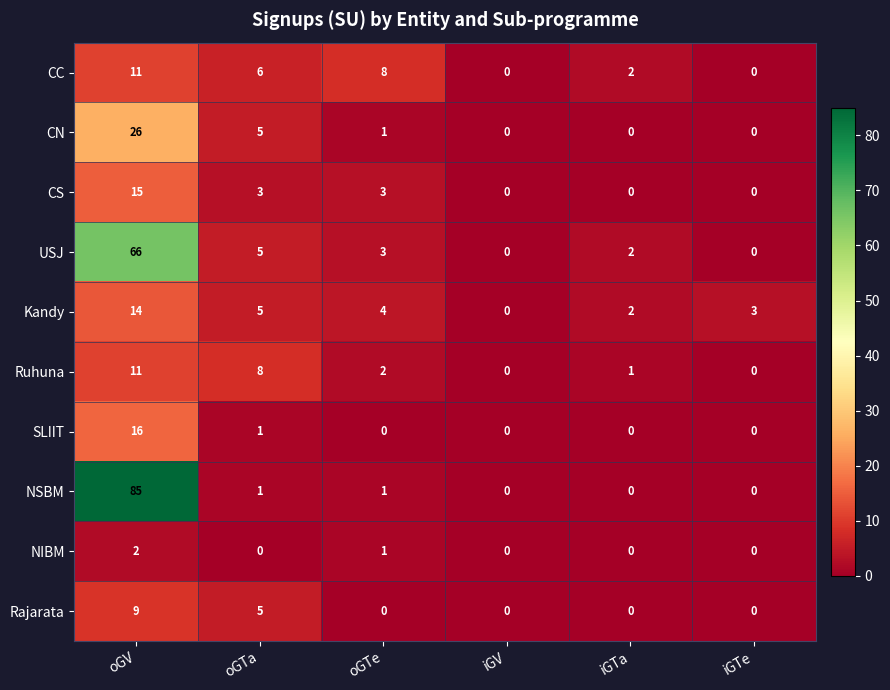

True or false: NIBM has a value of 1 at oGTa.

False